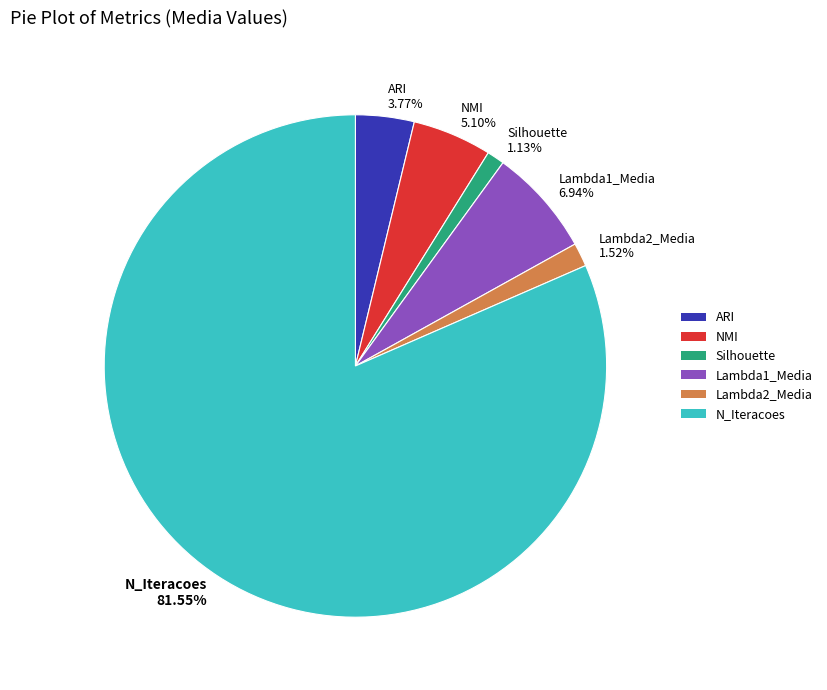

To the nearest percent, what is the difference between the ARI and Silhouette slice percentages?

3%